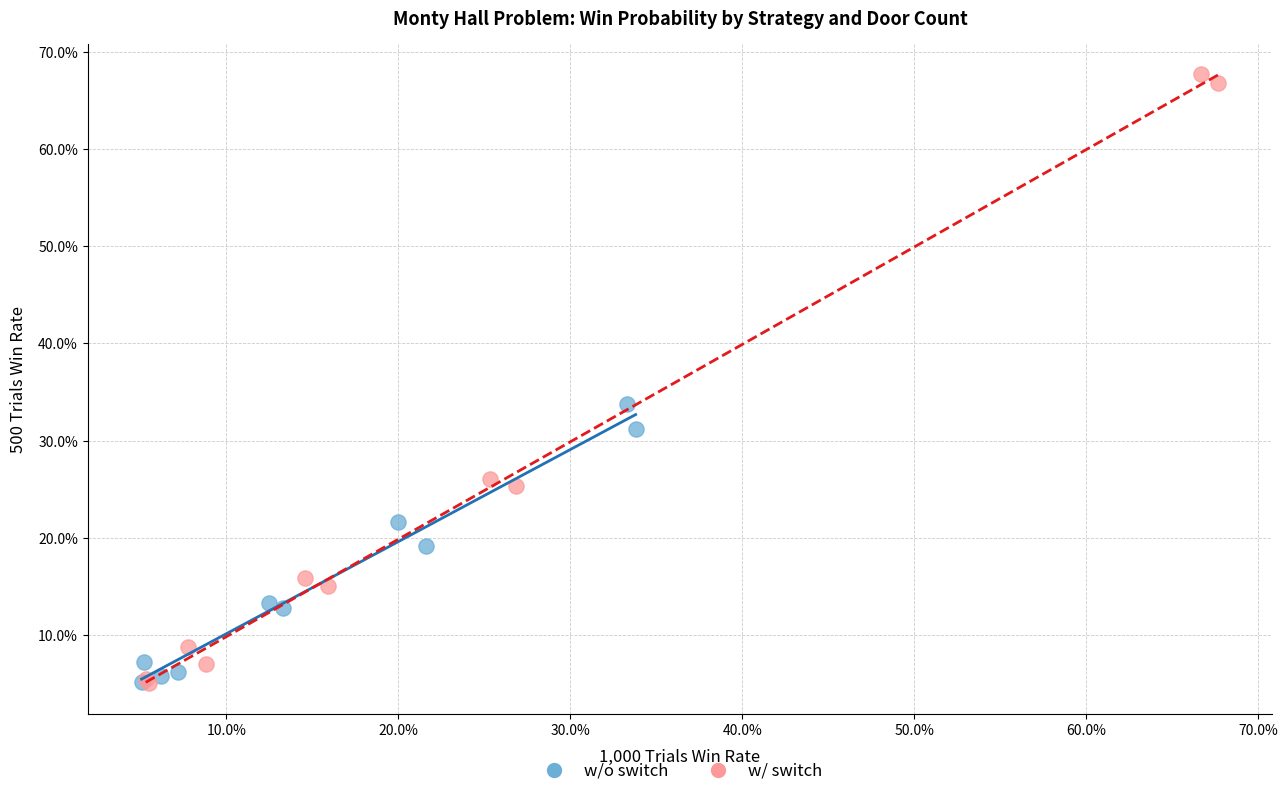

Which series has the largest Y range (max minus min)?

w/ switch